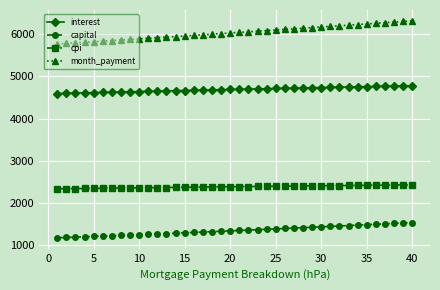

Rank the series by their average value, from lowest to highest.

capital, cpi, interest, month_payment